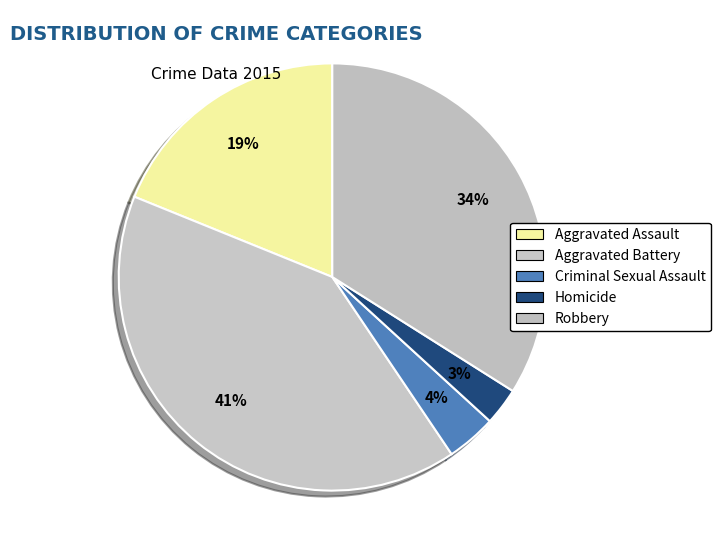

True or false: Homicide accounts for 1% of the total.

False